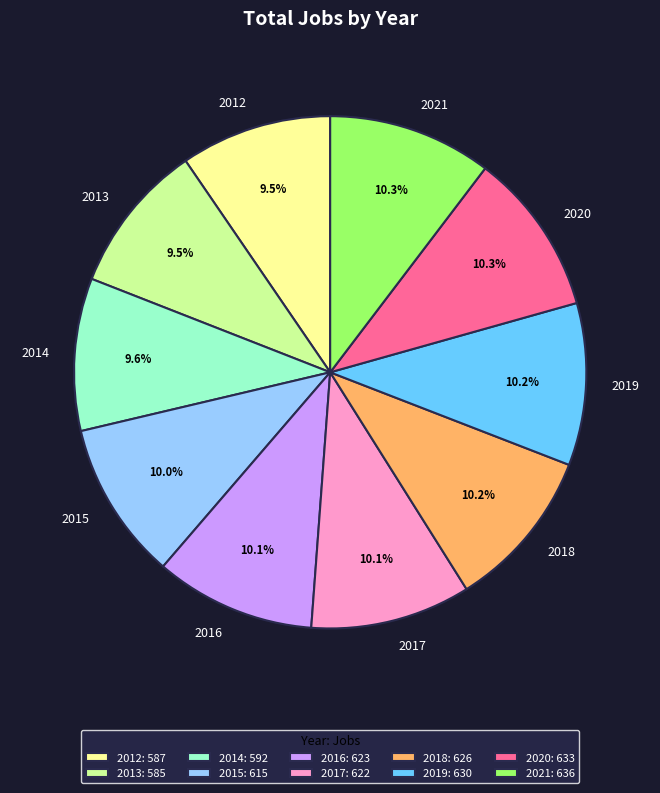

What portion of the pie excludes 2016?

89.9%